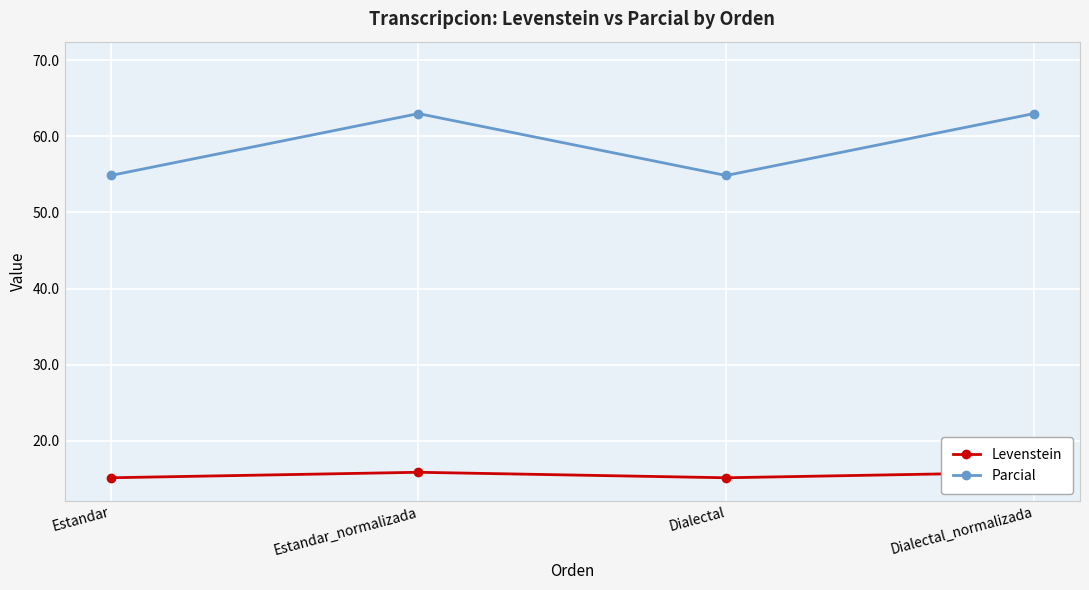

What is the value of the Parcial point at the 1st from the left?

54.8